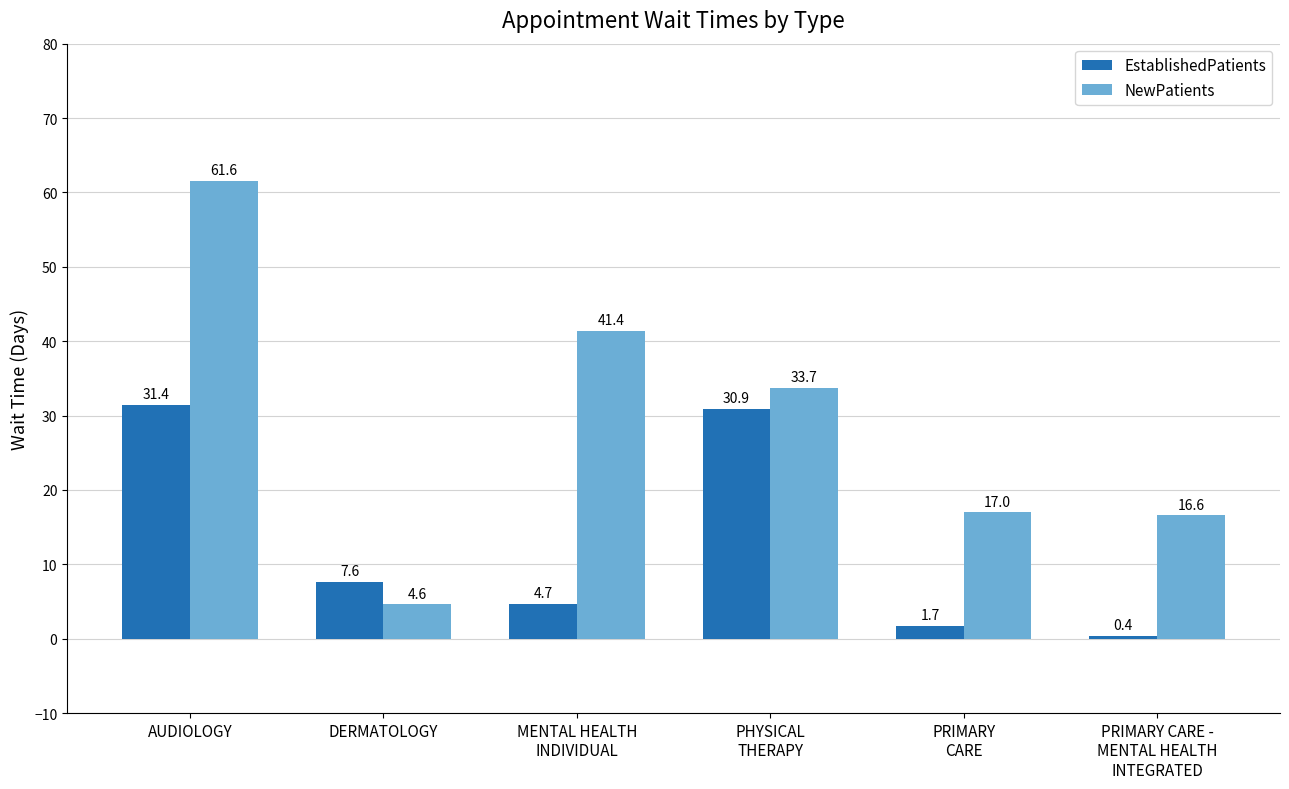

True or false: NewPatients has a value of 41.4 at MENTAL HEALTH
INDIVIDUAL.

True